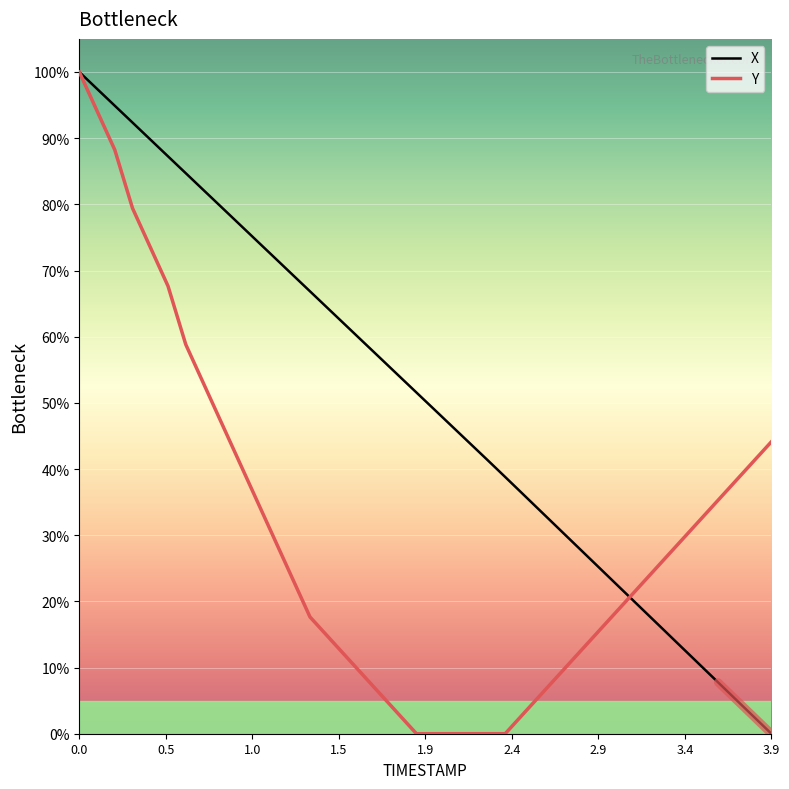

At how many categories does at least one series exceed 6?

40